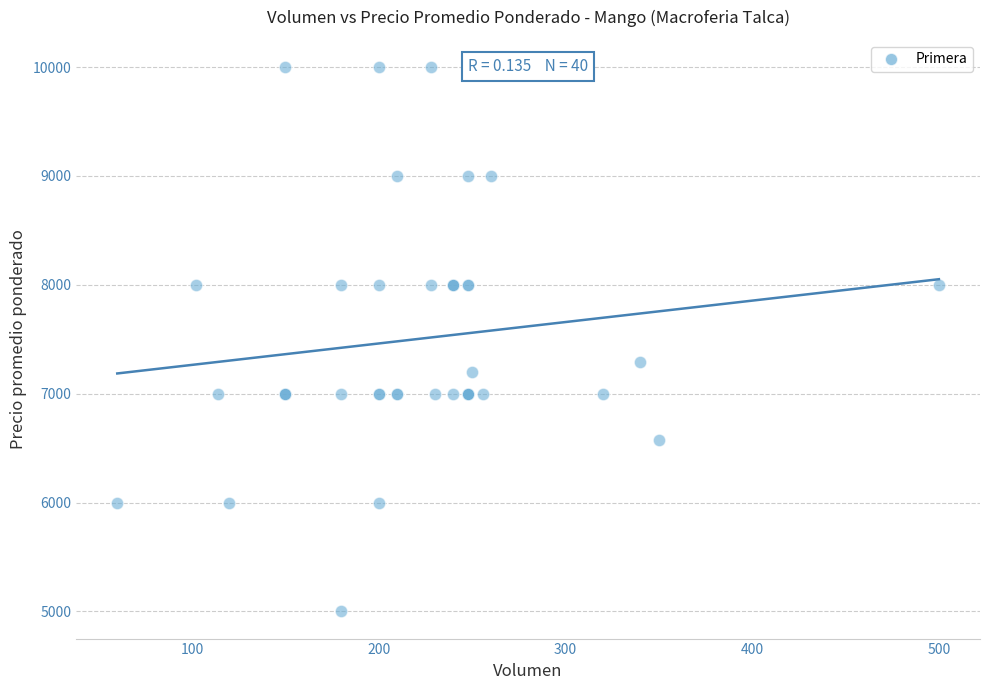

What Y value in the scatter plot is closest to 7500?

7294